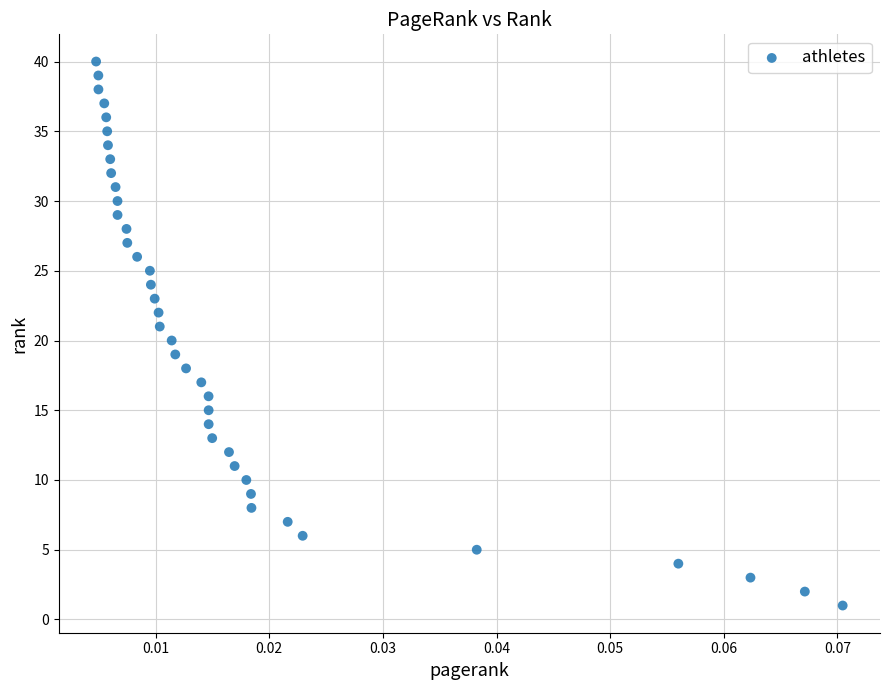

What is the range of Y values (max minus min)?

39